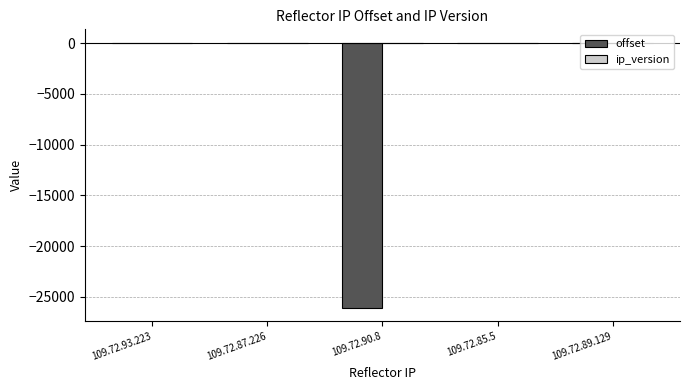

What is the sum of all offset values?

-25978